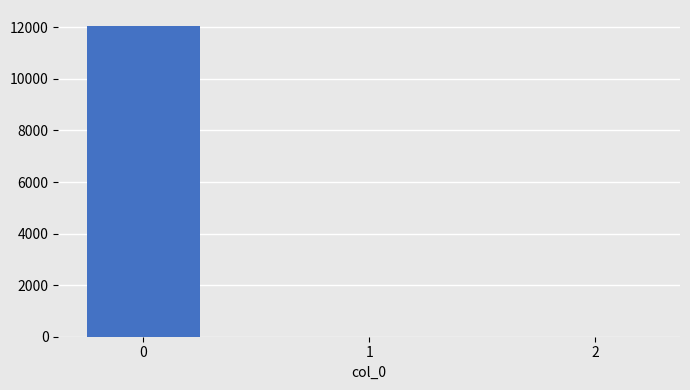

What is the maximum value shown in the chart?

12070.1